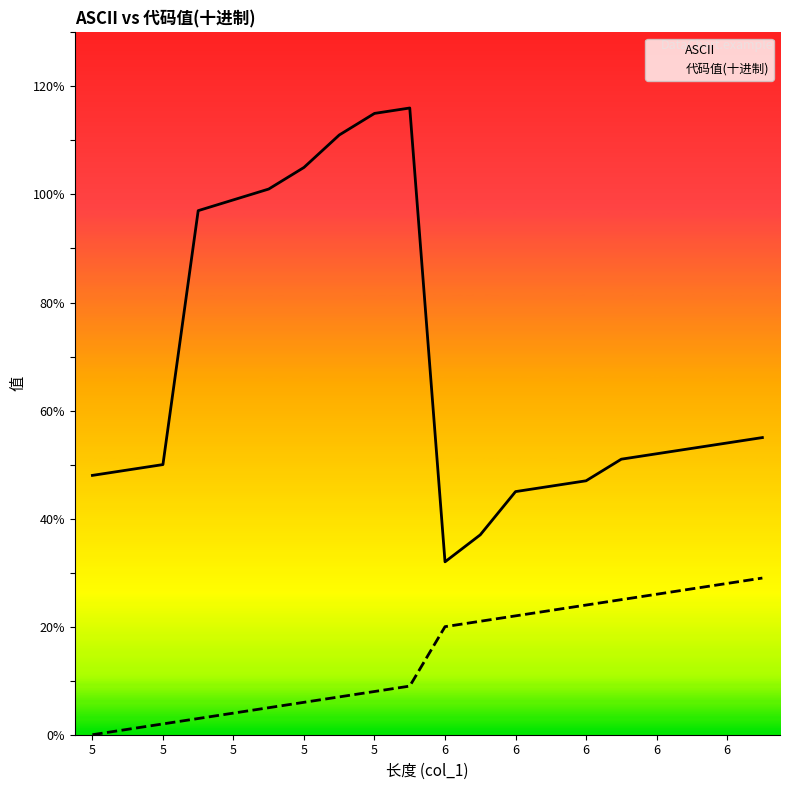

Which category has the highest value across all series?

6